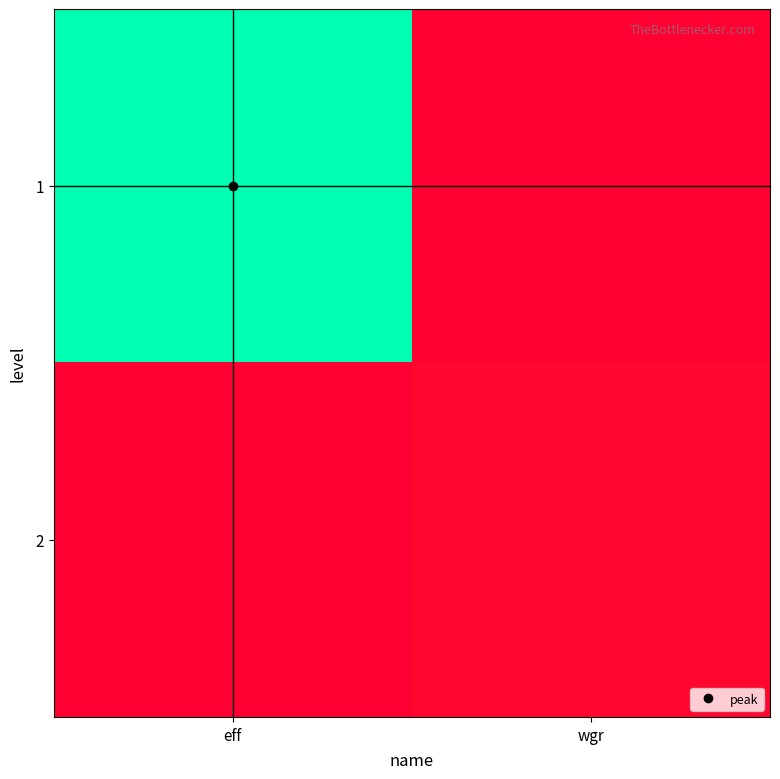

Between wgr and eff, which is larger?

eff